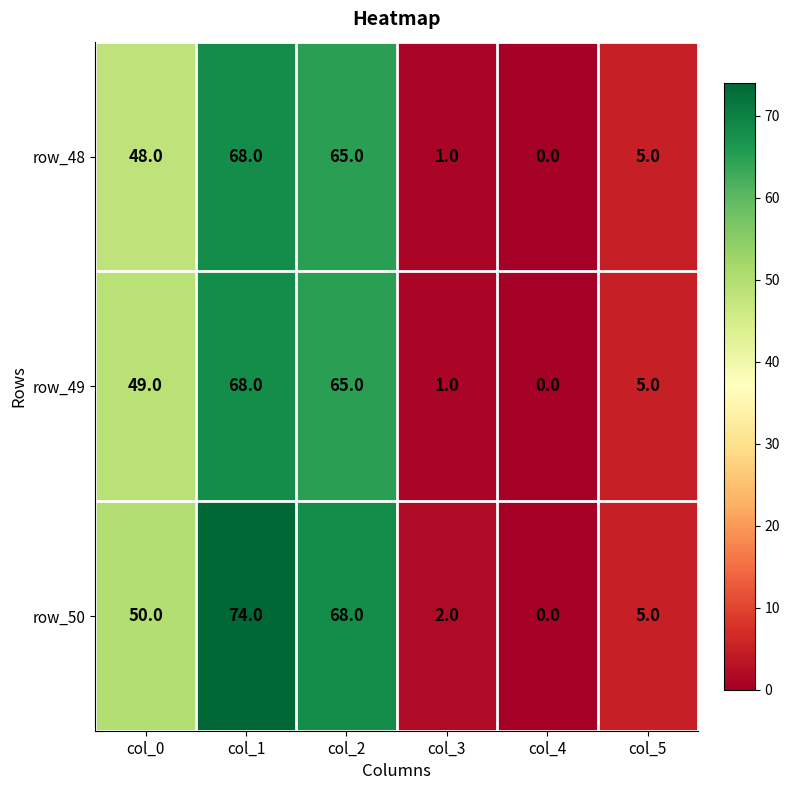

Rank the categories by row_50 value from lowest to highest.

col_4, col_3, col_5, col_0, col_2, col_1